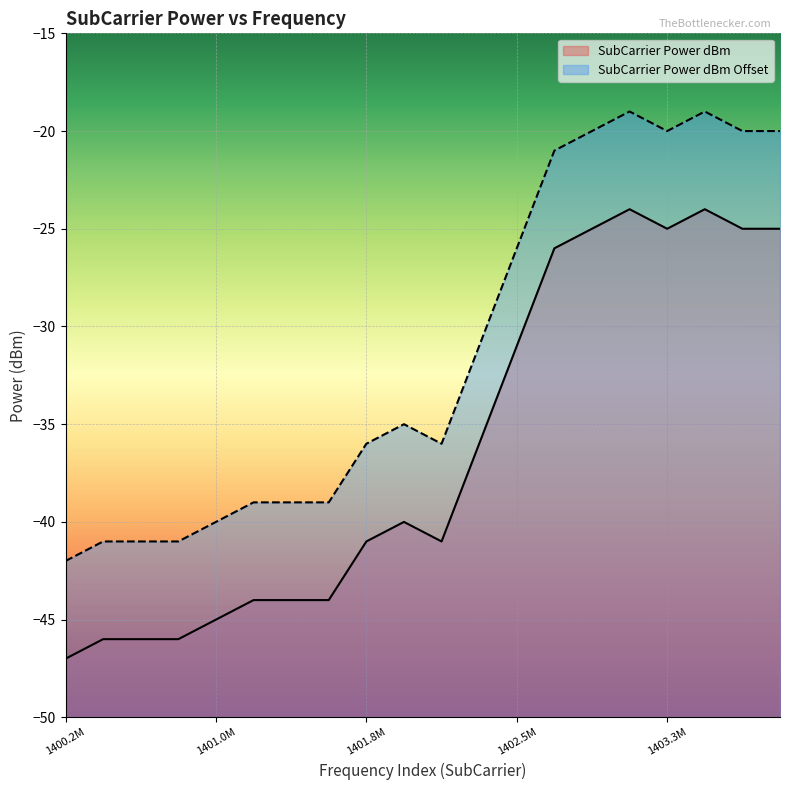

What is the minimum value shown in the chart?

-47